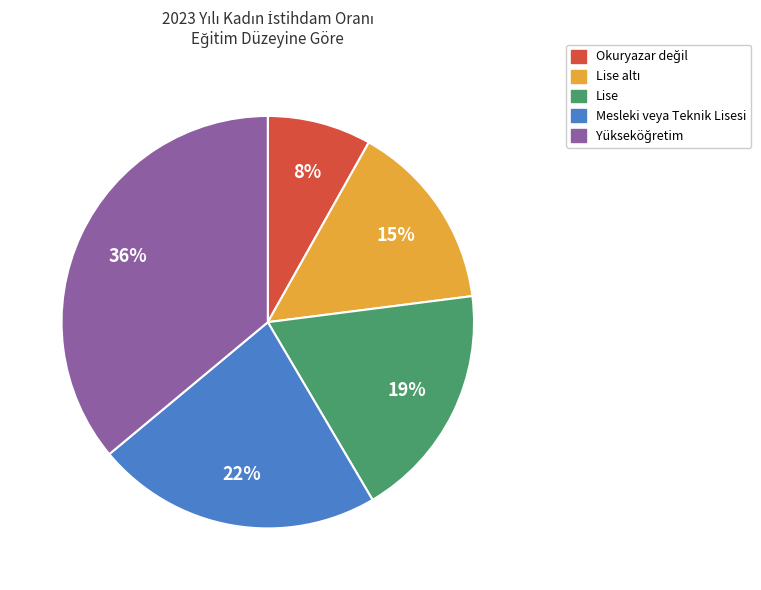

How many slices are in this pie chart?

5